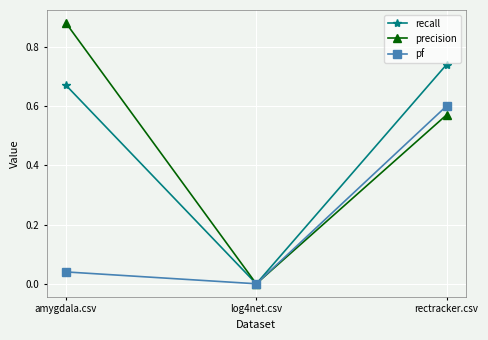

How many lines are shown in the chart?

3